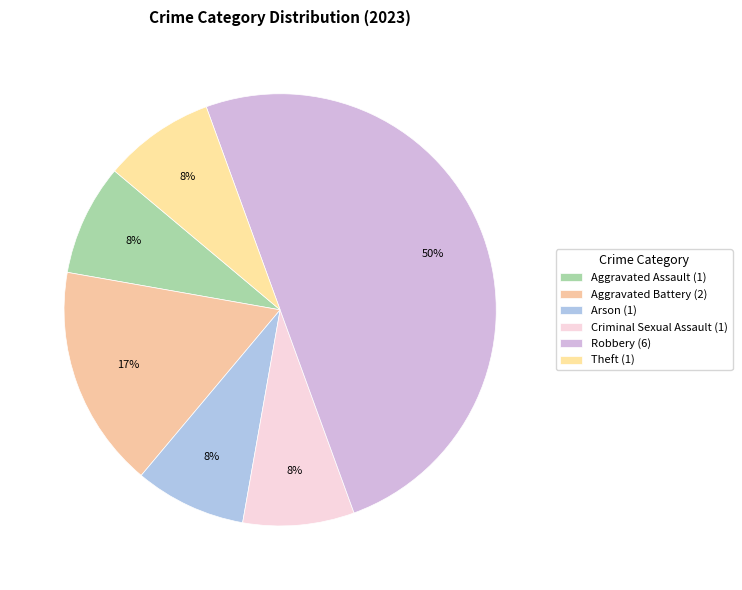

What is the smallest slice in the pie chart?

Aggravated Assault